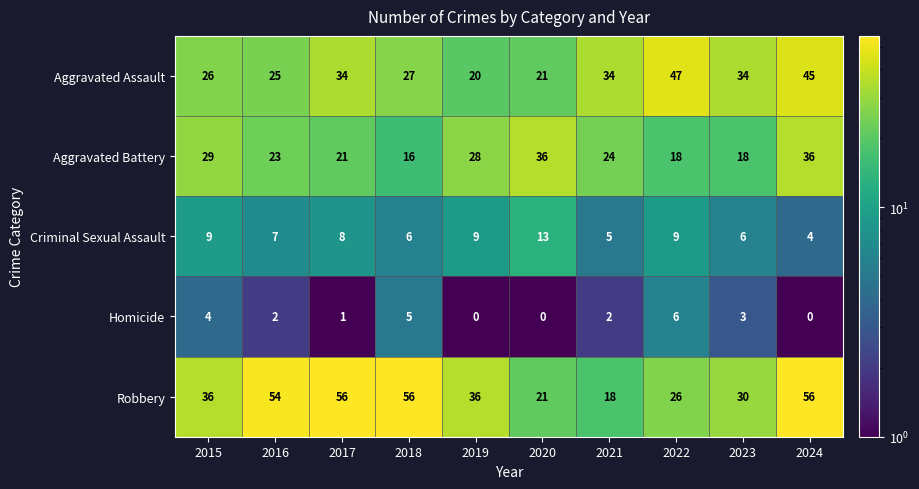

What is the difference between the maximum and minimum values in the Aggravated Battery series?

20